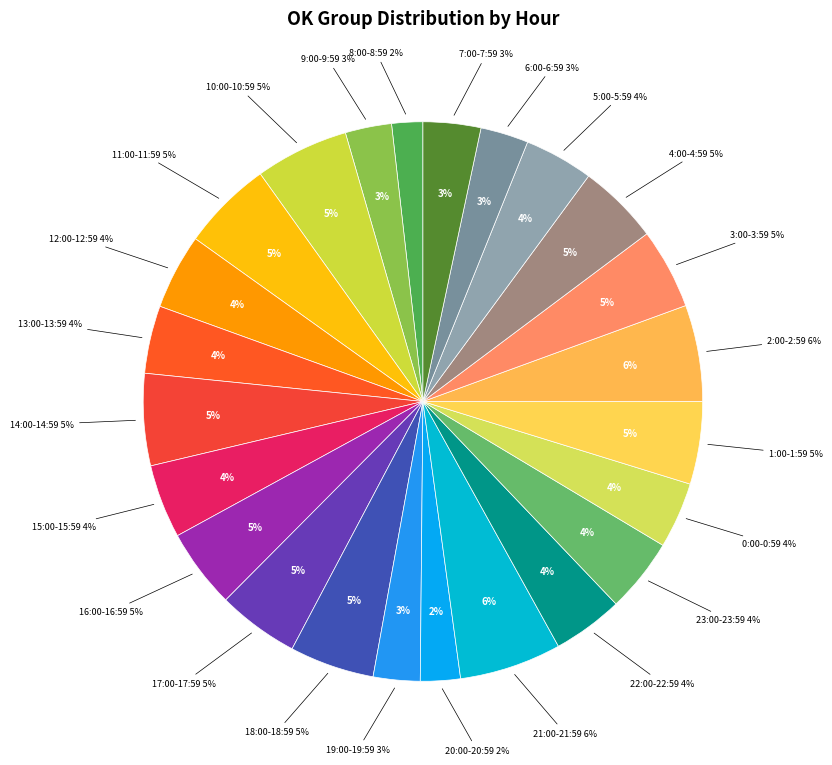

To the nearest percent, what percentage of the pie is 15:00-15:59?

4%